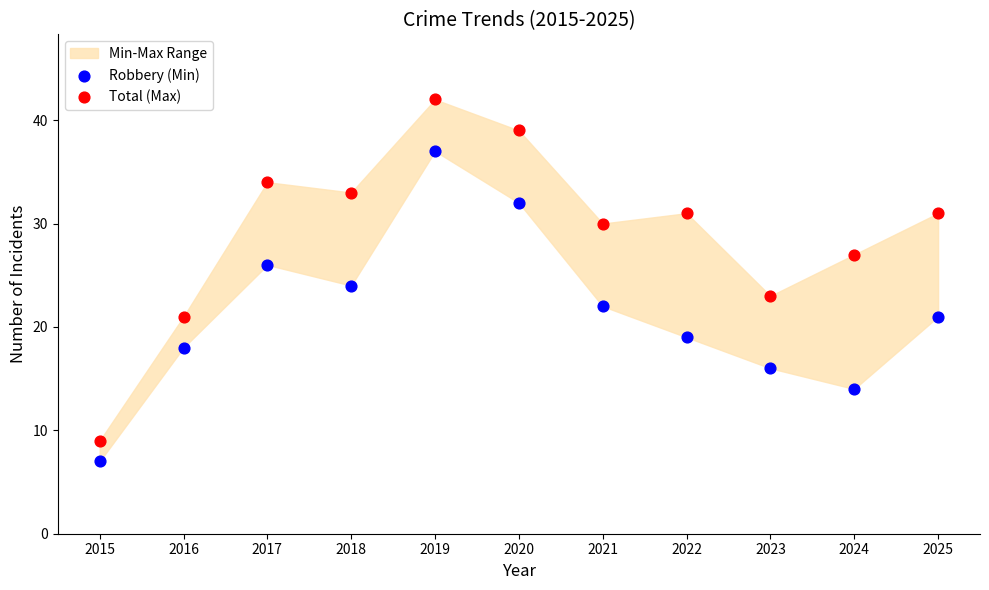

Which series contains the lowest Y value?

Robbery (Min)